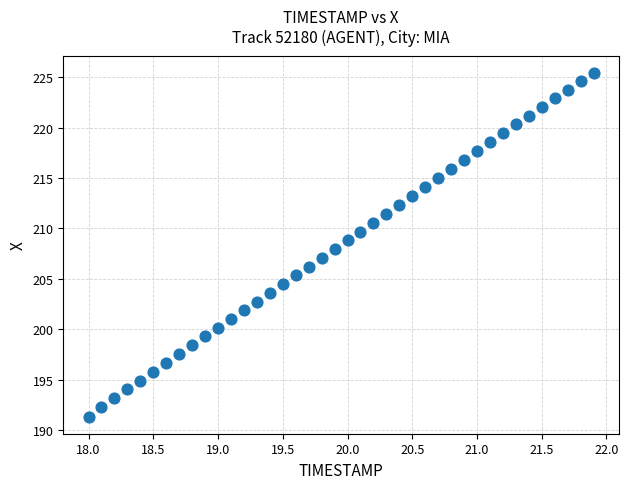

What is the range of X values (max minus min)?

3.9